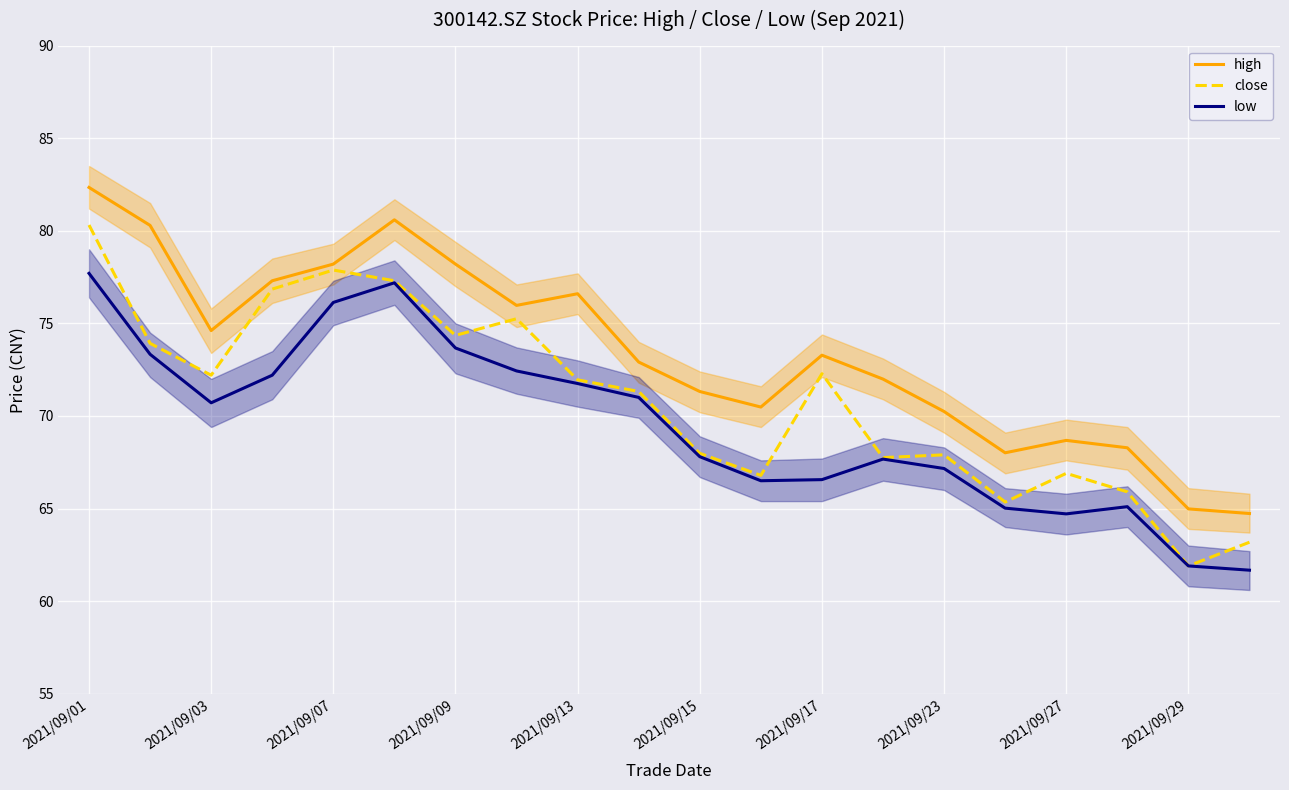

True or false: high and low cross at least once.

False